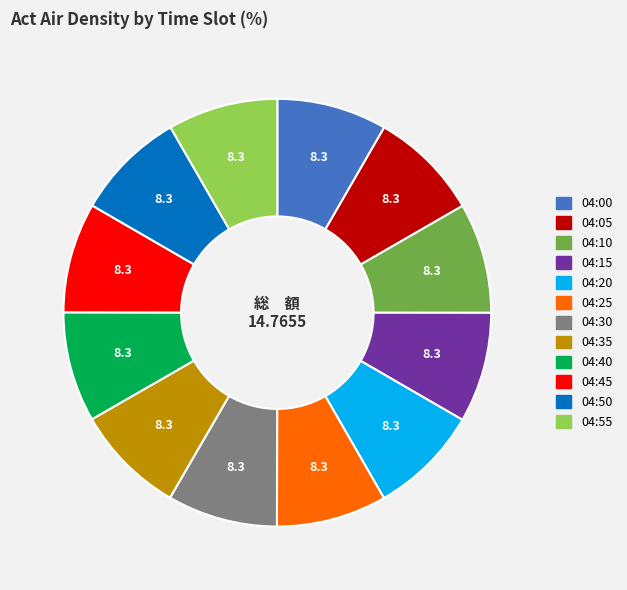

The 04:45 slice represents 8% of the pie. True or false?

True